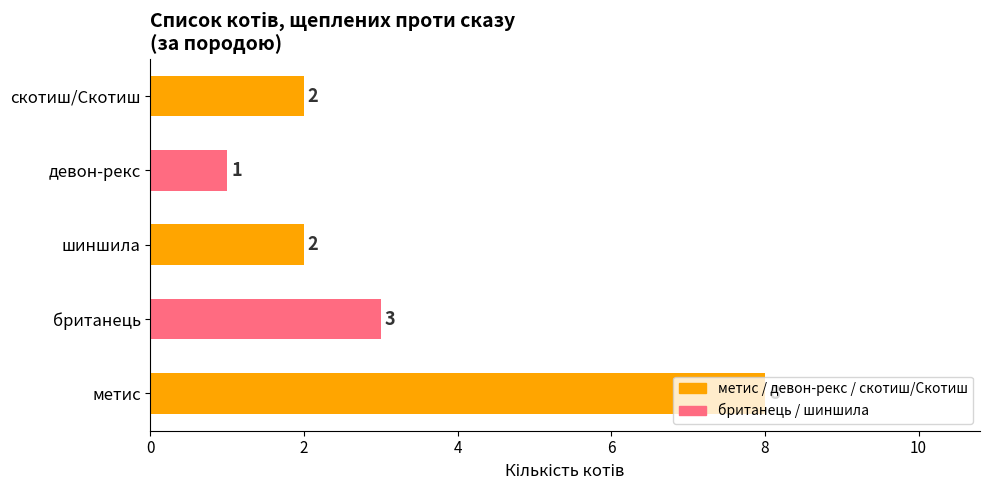

What is the difference between the second highest and second lowest values?

1